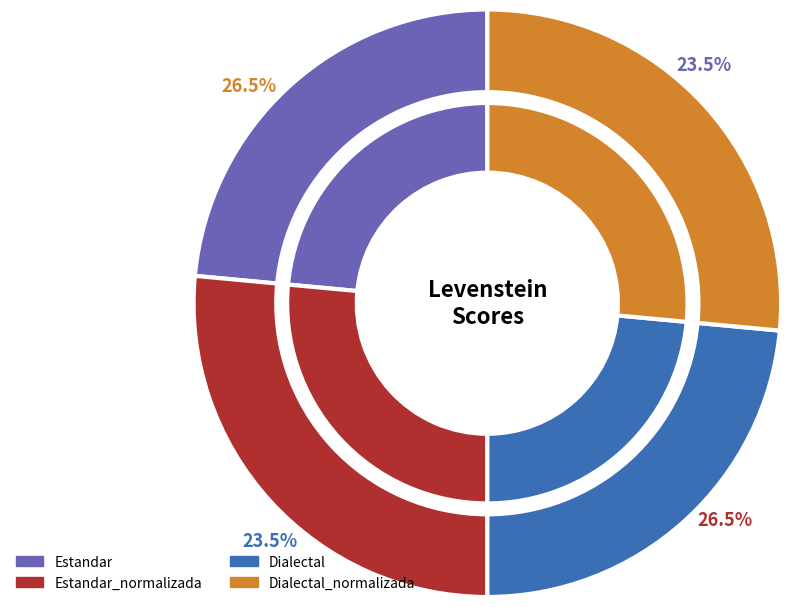

Does any single category account for the majority?

No